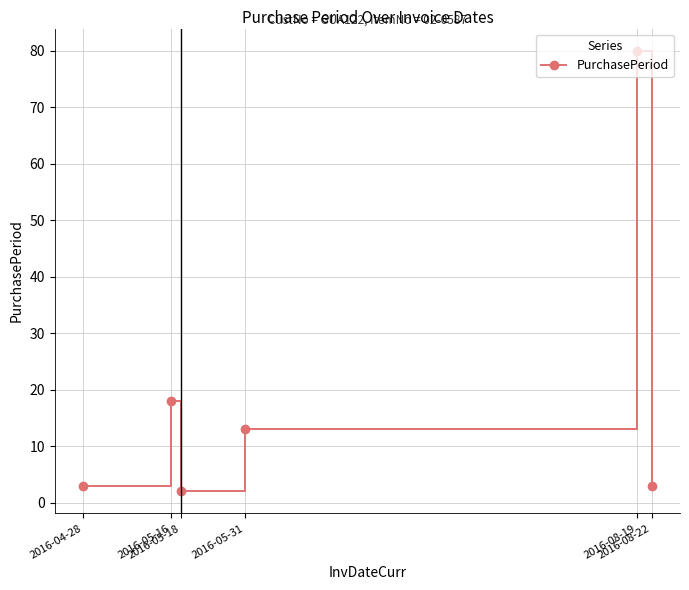

How many data points are less than 13?

3